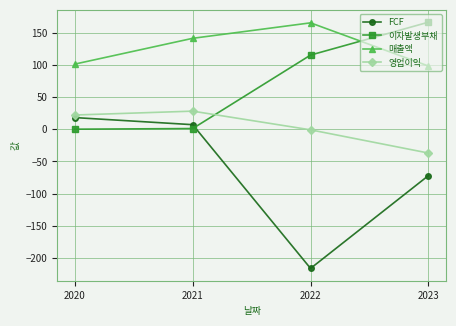

At 2022, list the series in order from largest to smallest.

매출액, 이자발생부채, 영업이익, FCF